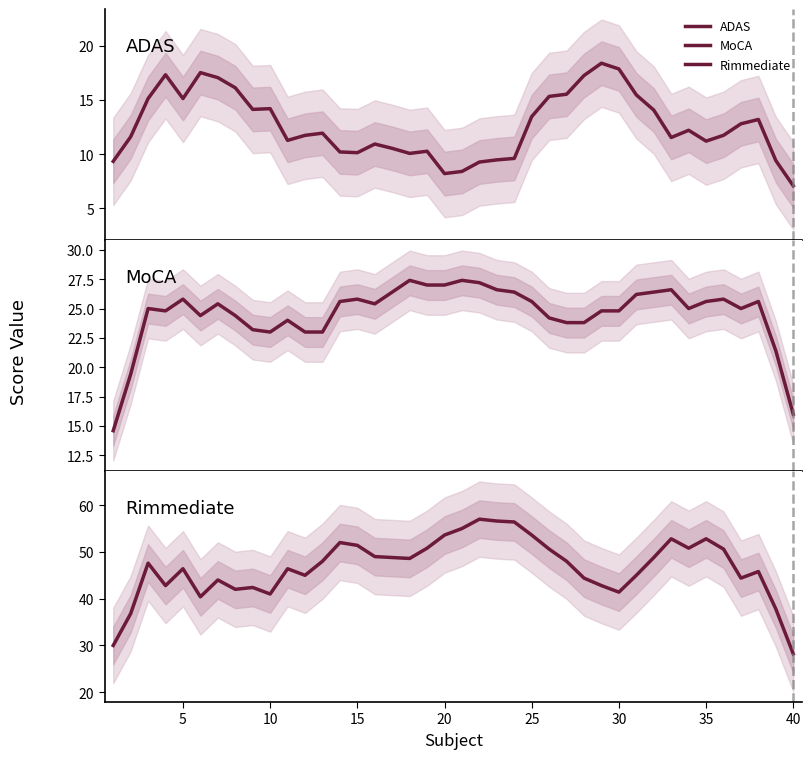

True or false: MoCA and ADAS intersect in this chart.

False